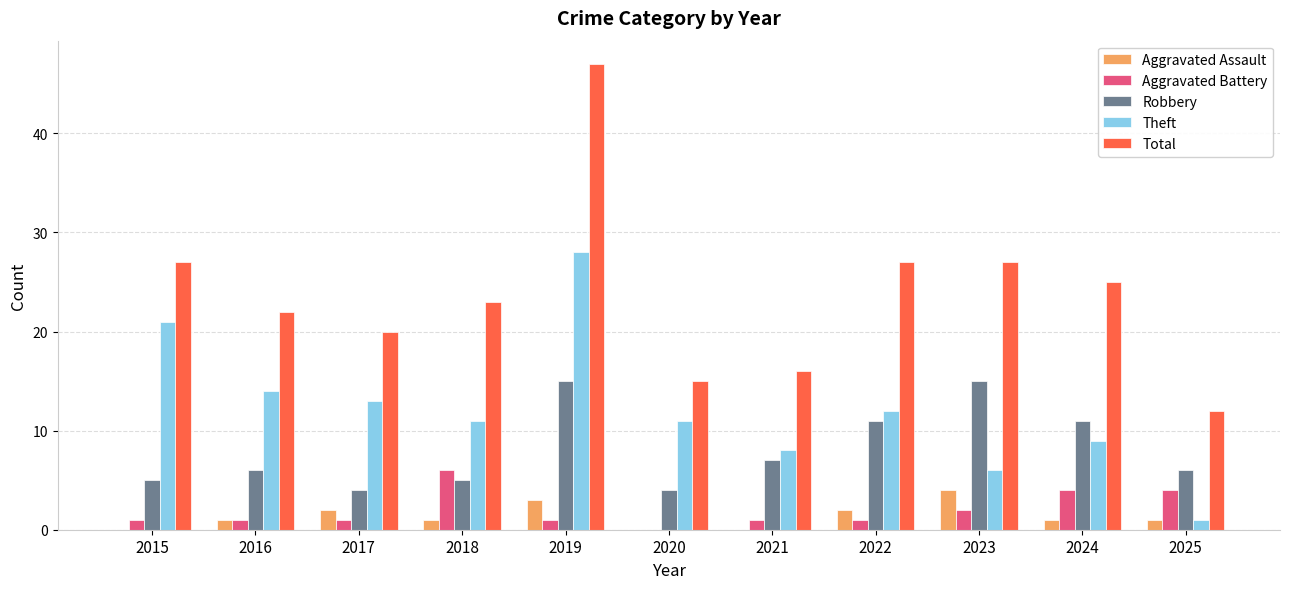

What is the difference between the Total values at 2016 and 2015?

5